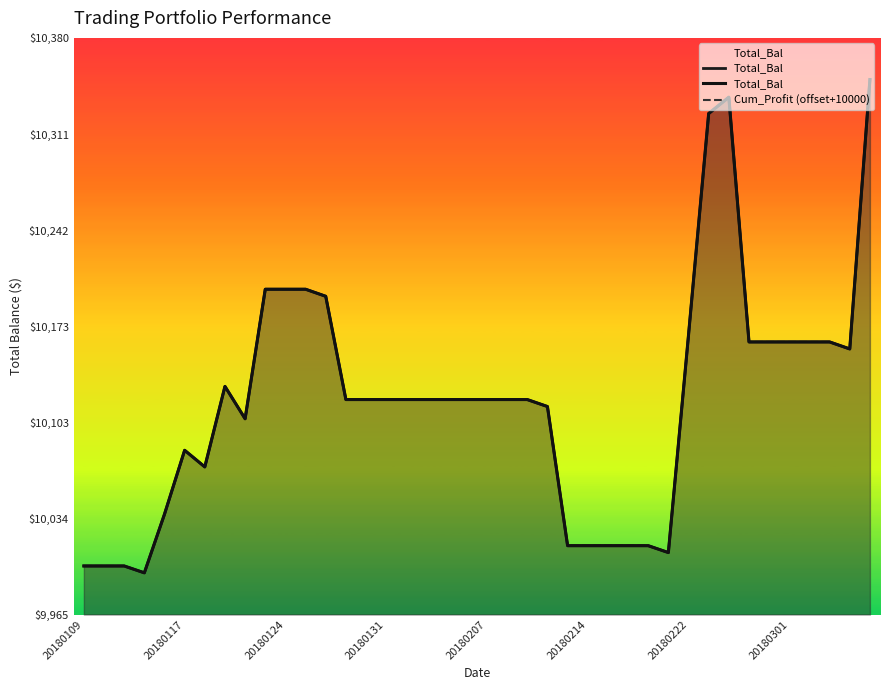

At how many categories does at least one series exceed 10254?

3